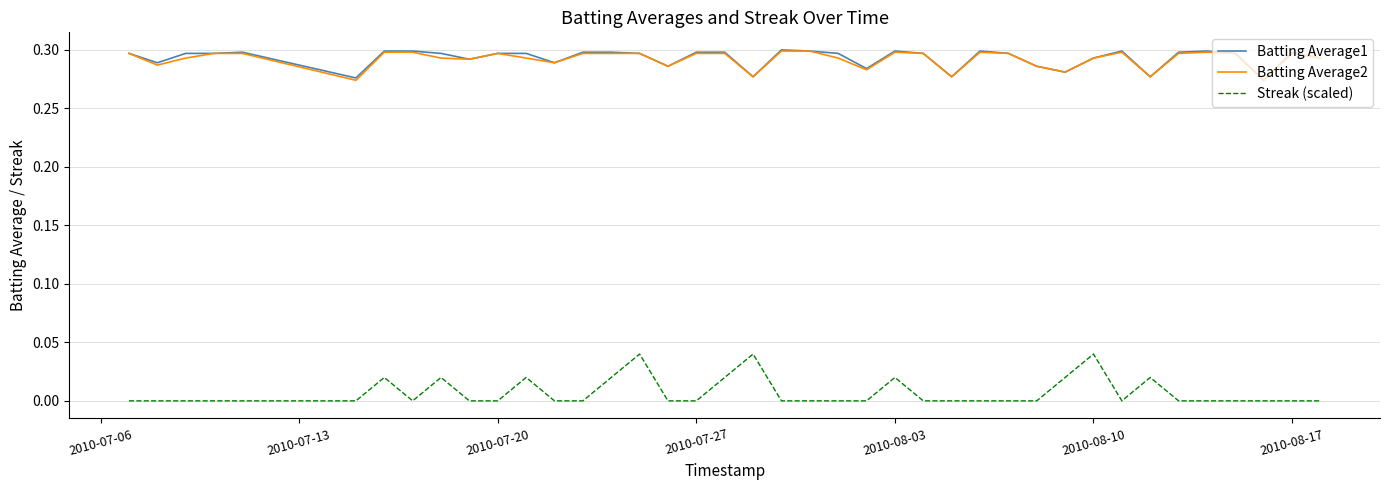

Does the chart display data point markers on the line(s)?

No